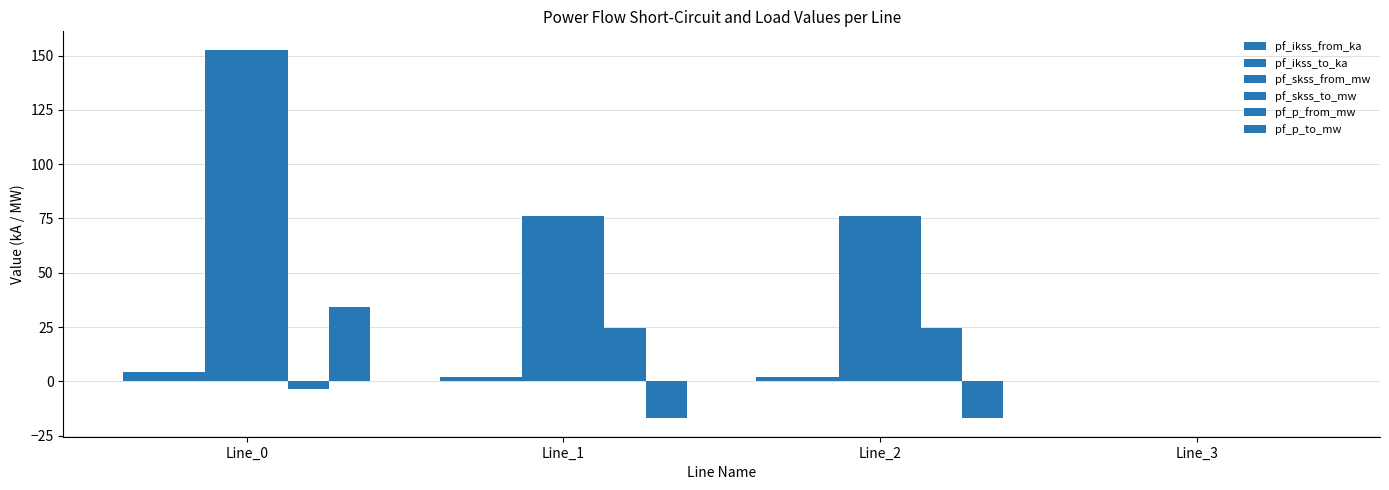

Count the number of data series in this chart.

6